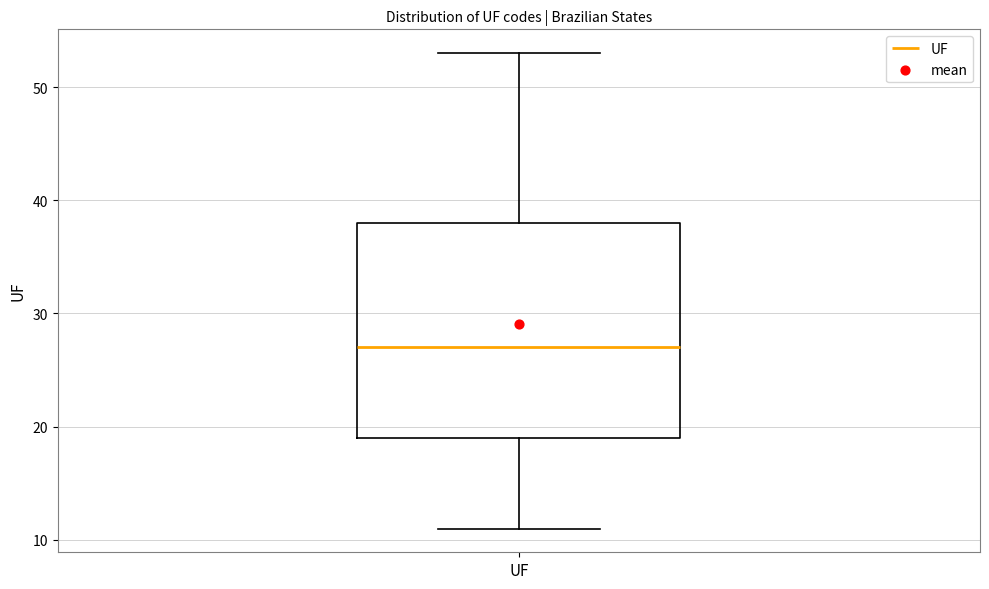

Read this box plot against the y-axis: the position of the median line, the range covered by the box, and the ends of both whiskers. The values are not printed on the chart, so give them approximately, as read against the axis.

median 27, box 19 to 38, whiskers 11 to 53